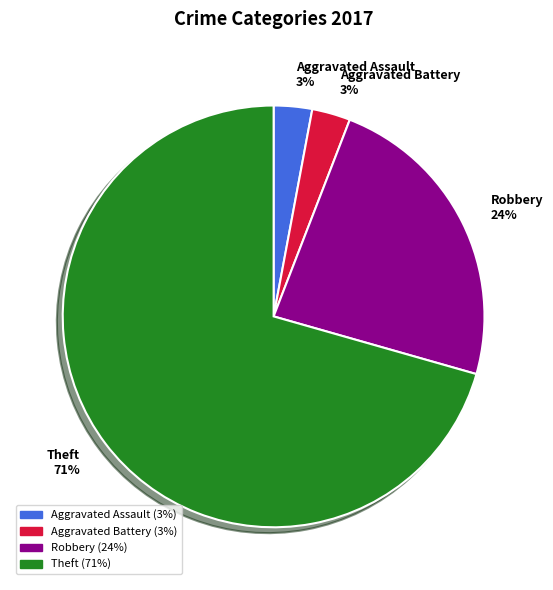

Is it true that Robbery is 24% of the pie?

True